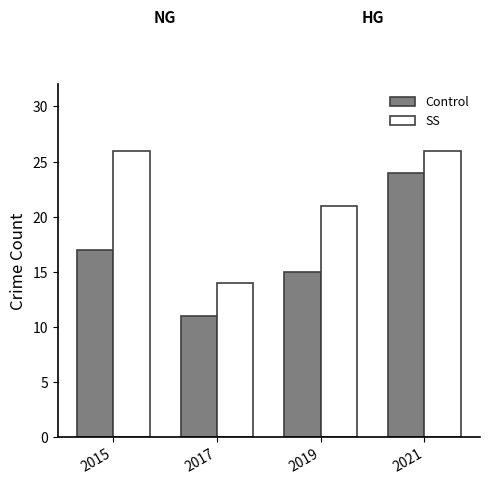

Is it true that Control equals 7 at 2015?

False